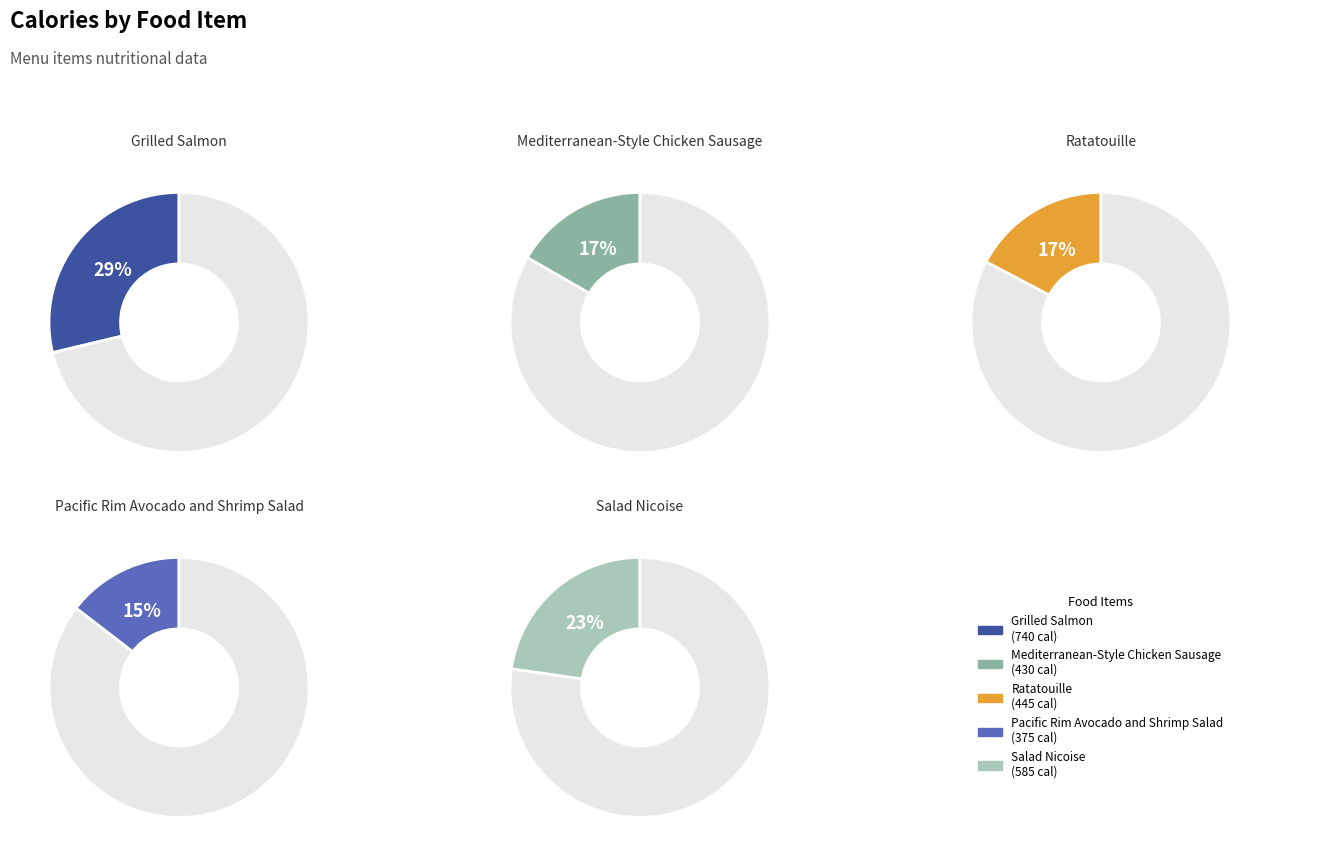

Is there a majority slice in this chart?

No